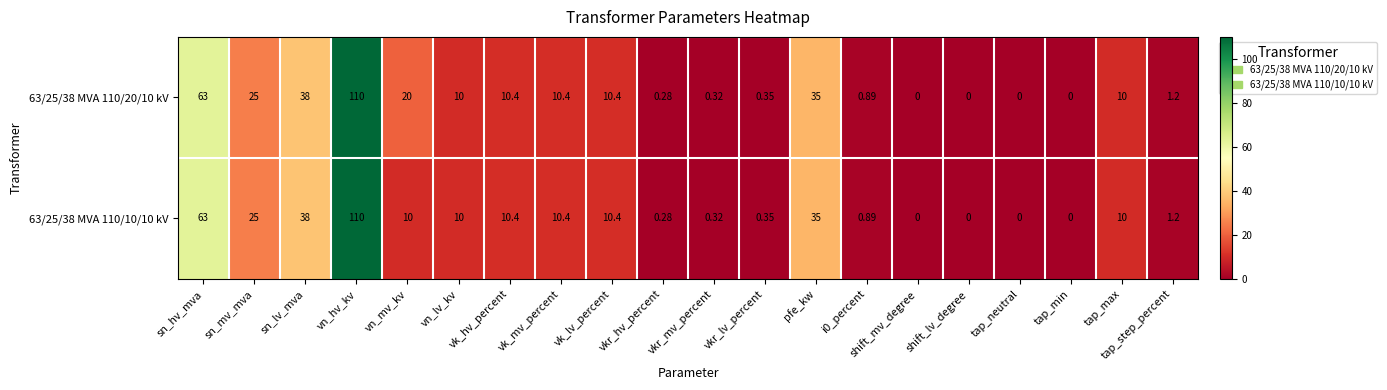

Which series has the largest total across all categories?

63/25/38 MVA 110/20/10 kV